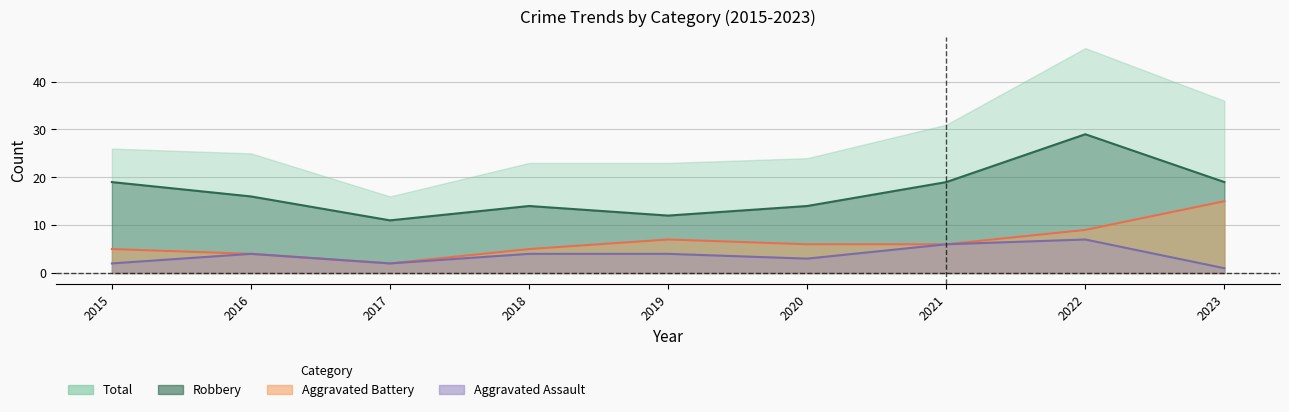

What is the highest value of the Aggravated Assault series?

7